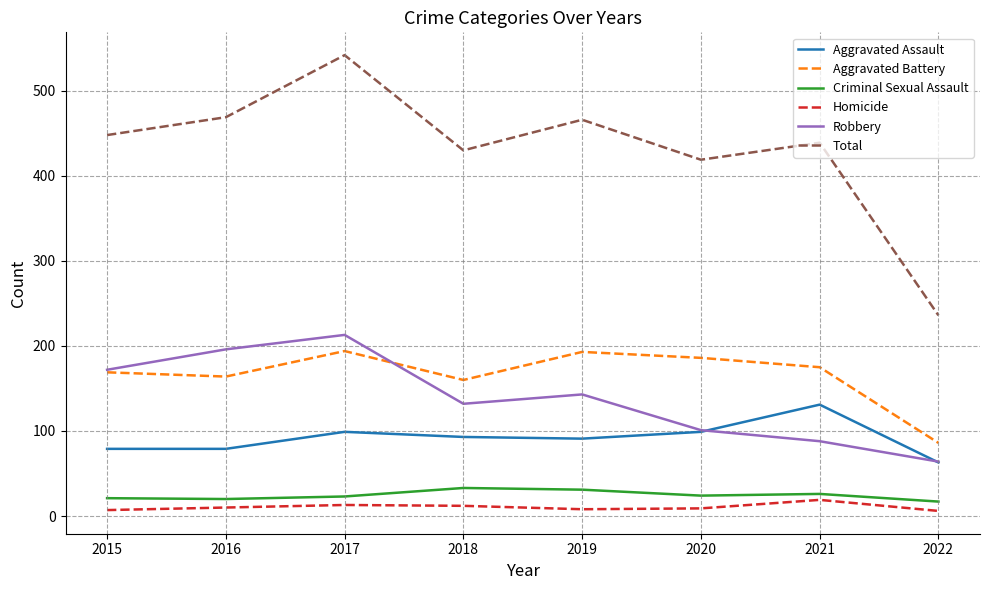

True or false: Homicide and Aggravated Battery cross at least once.

False